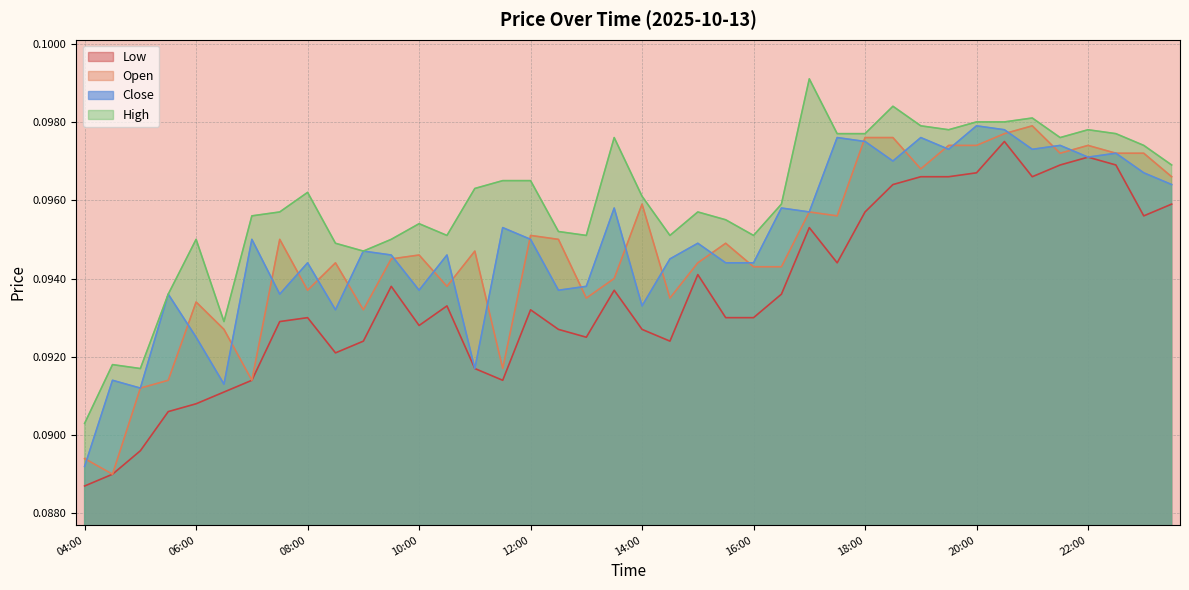

What is the label of the 20th point from the right?

14:00